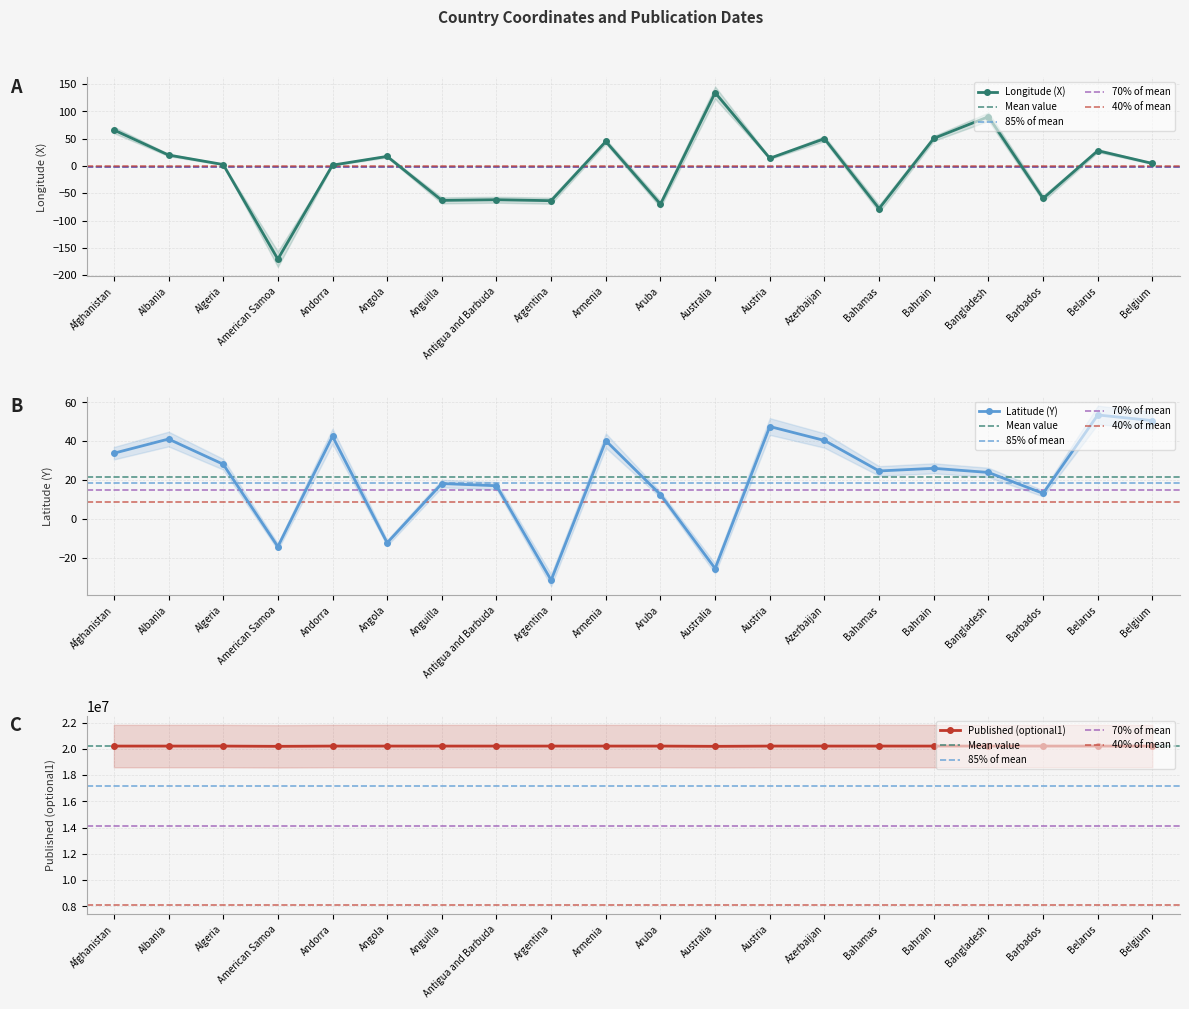

True or false: Longitude (X) and Published (optional1) cross at least once.

False